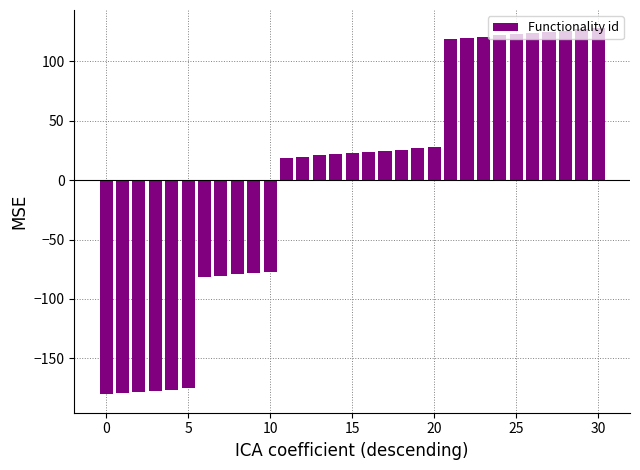

What is the difference between the second highest and minimum values?

307.0